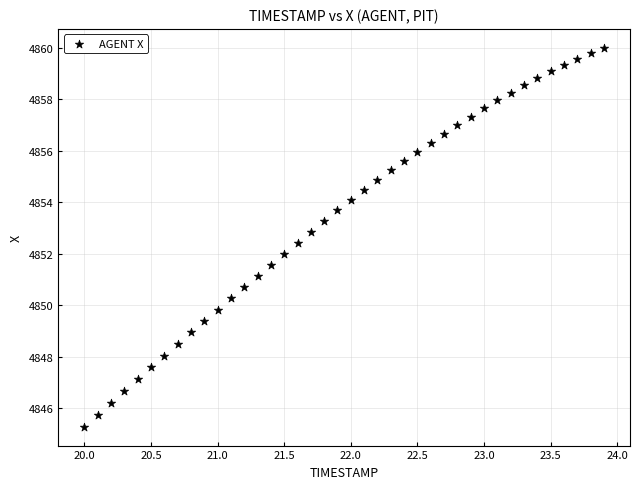

What is the range of X values (max minus min)?

3.9